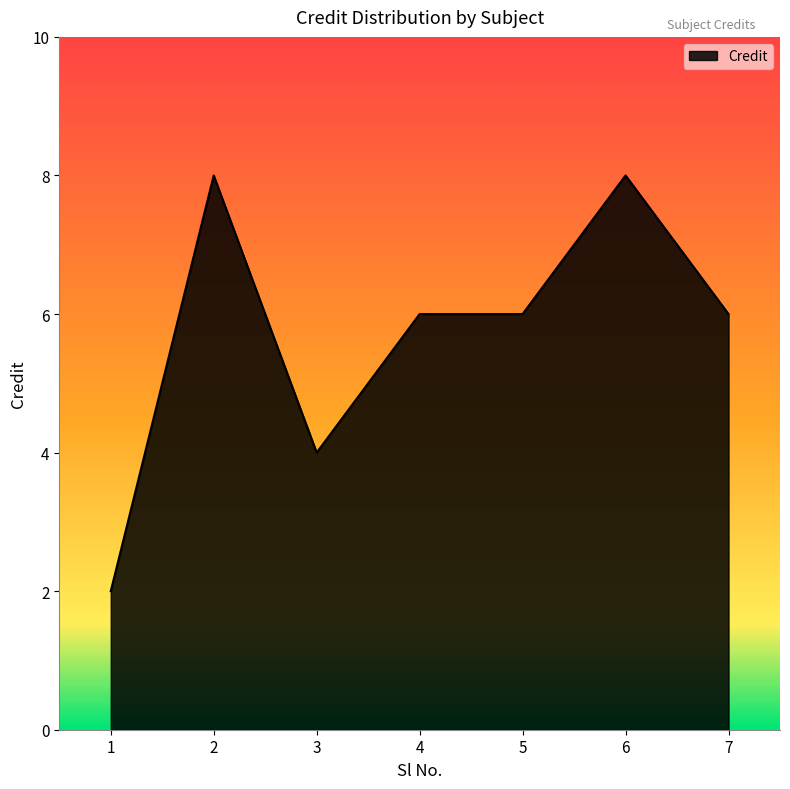

Count the number of categories in the chart.

7